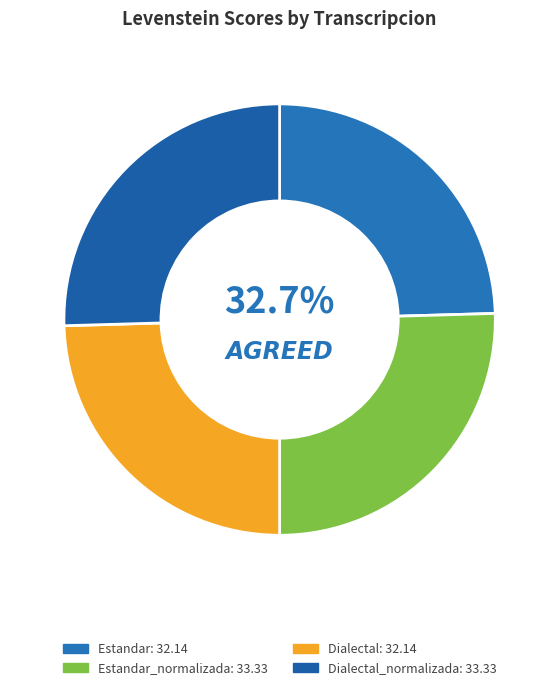

What is the ratio of the value at Dialectal to the value at Estandar_normalizada?

1.0